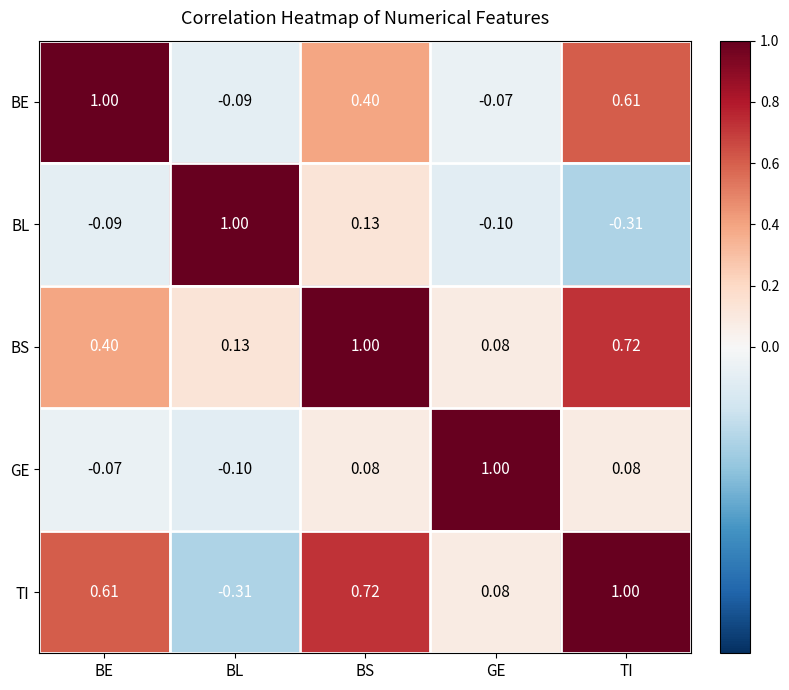

What is the total value across all series at GE?

1.0